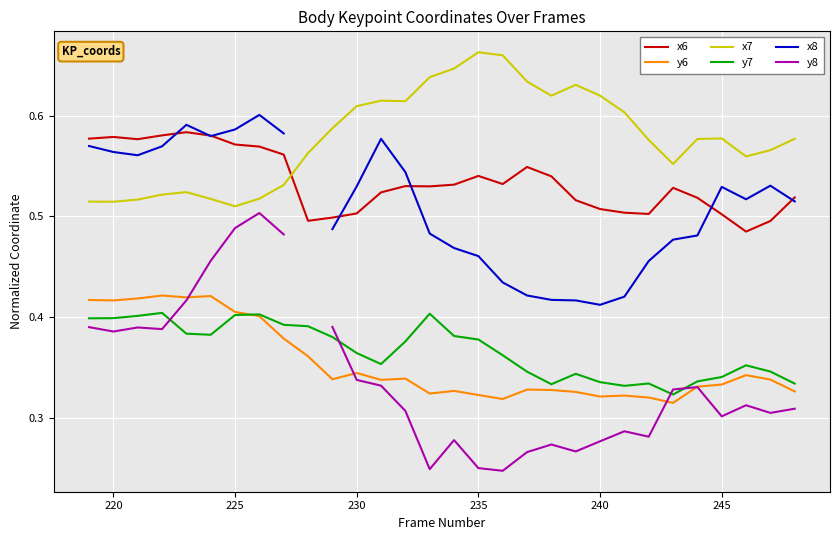

The x6 series shows 0.5 at 245. True or false?

True